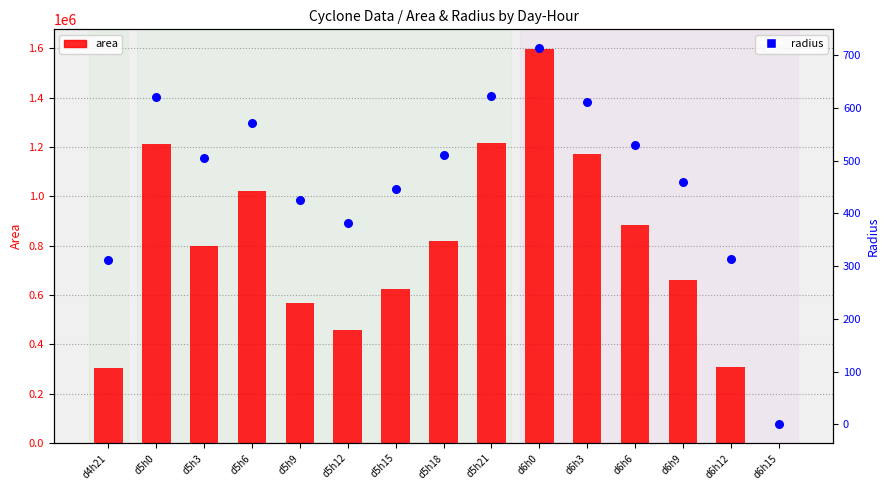

Which series reaches the maximum Y coordinate?

area